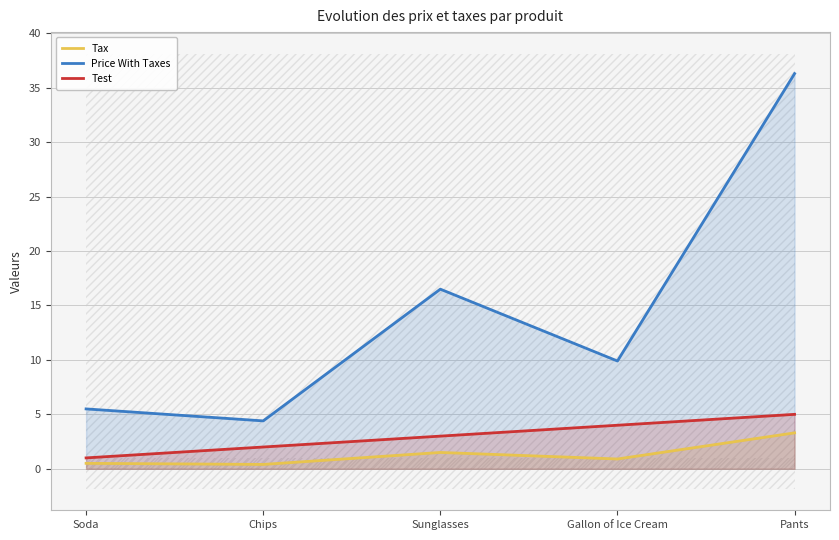

Reading left to right, extract all data points from this chart.

Tax: Soda=0.5	Chips=0.4	Sunglasses=1.5	Gallon of Ice Cream=0.9	Pants=3.3
Price With Taxes: Soda=5.5	Chips=4.4	Sunglasses=16.5	Gallon of Ice Cream=9.9	Pants=36.3
Test: Soda=1.0	Chips=2.0	Sunglasses=3.0	Gallon of Ice Cream=4.0	Pants=5.0